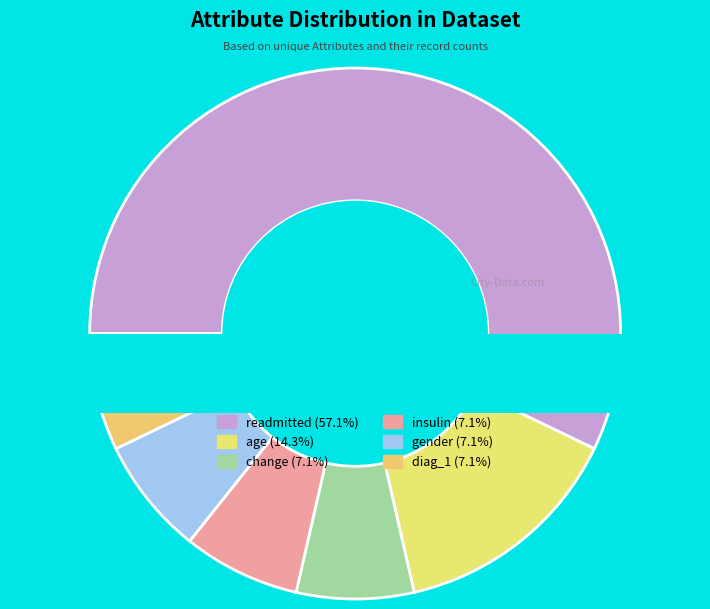

Between diag_1 and readmitted, which is larger?

readmitted